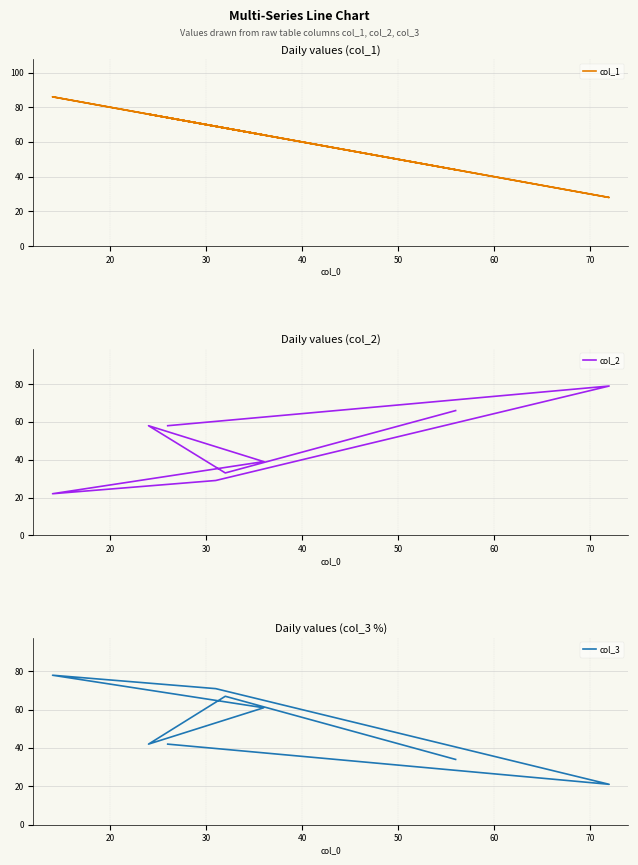

List the series in order of their overall mean, highest first.

col_1, col_3, col_2